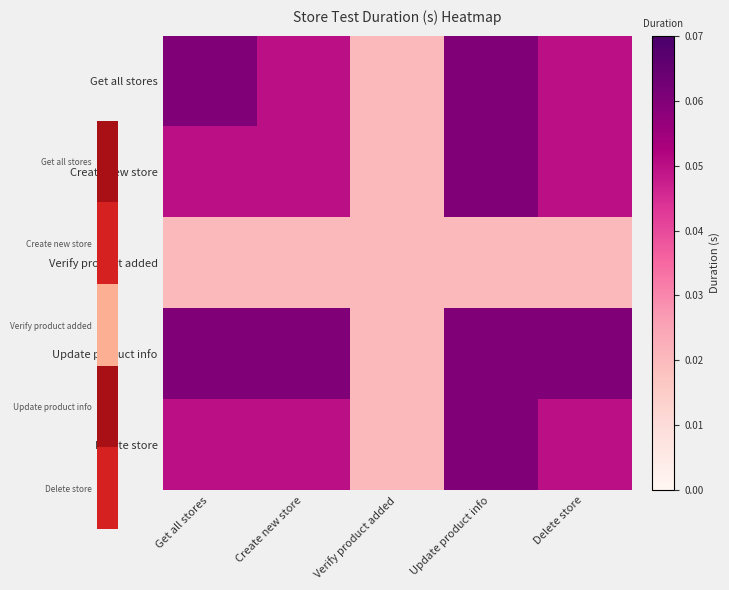

At how many categories does at least one series exceed 0?

5